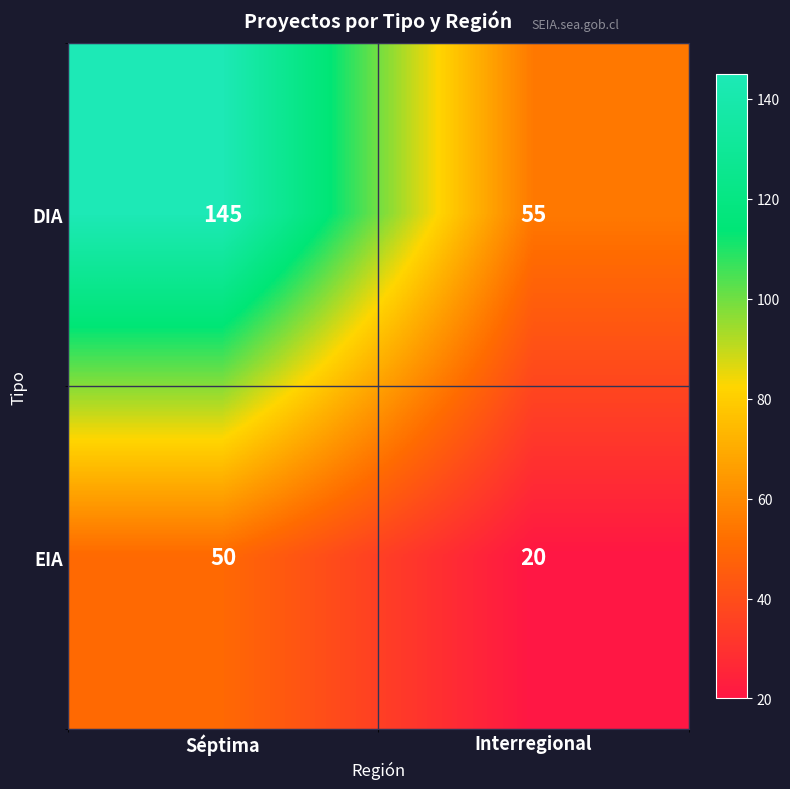

What is the difference between the maximum and minimum values in the DIA series?

90